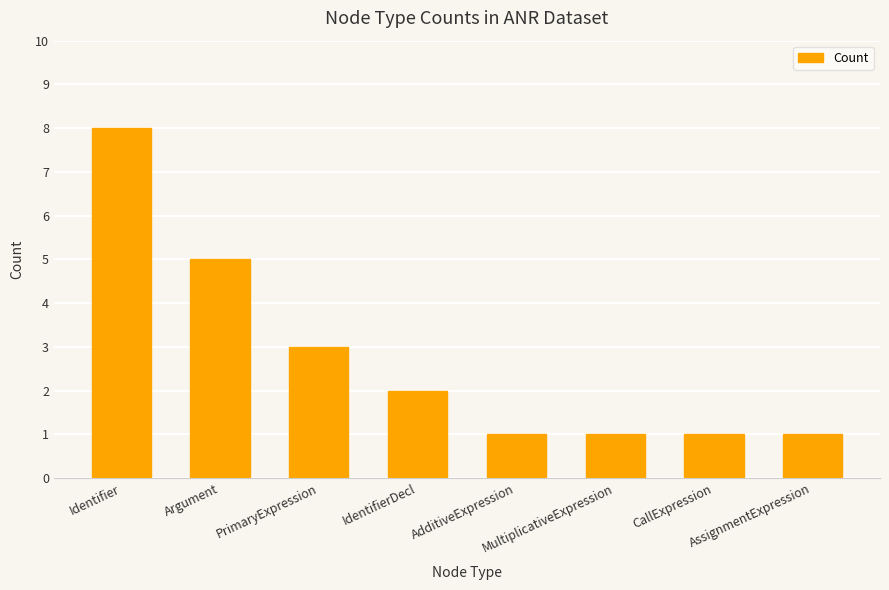

What is the minimum value shown in the chart?

1